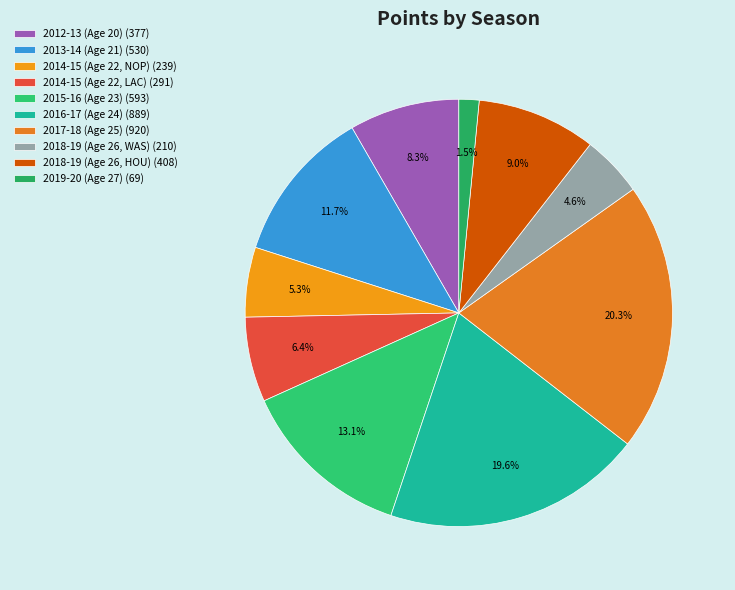

How many segments does this pie chart have?

10